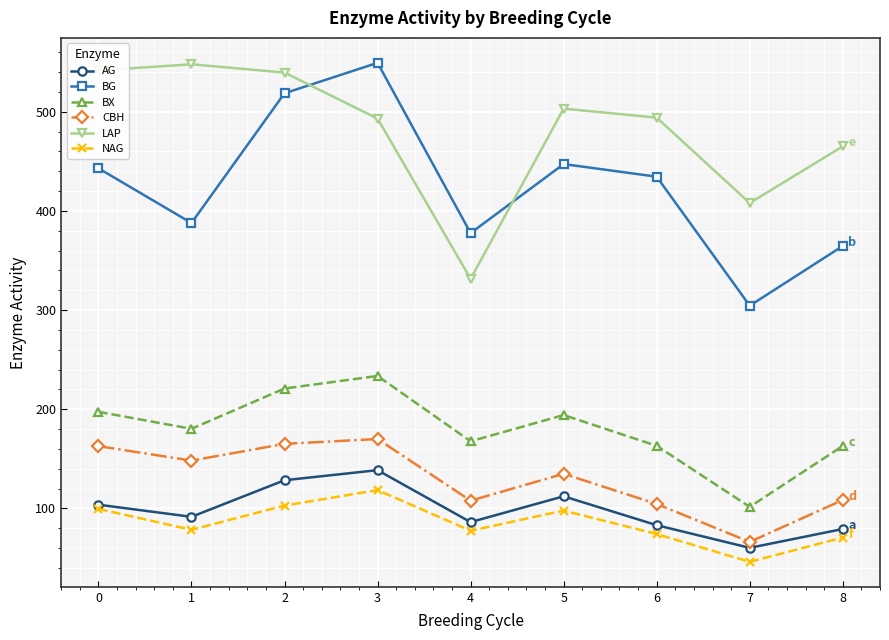

How many data points in BX are less than 180?

4